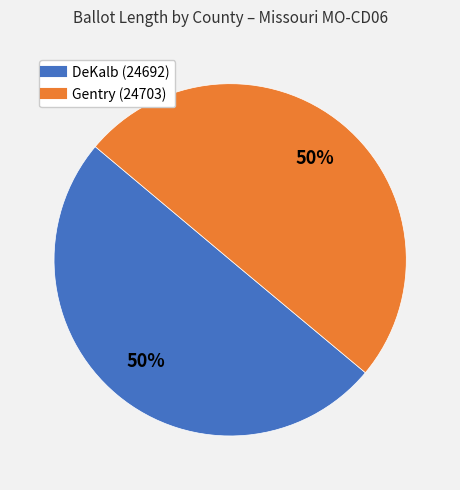

To the nearest percent, what is the average slice percentage?

50%